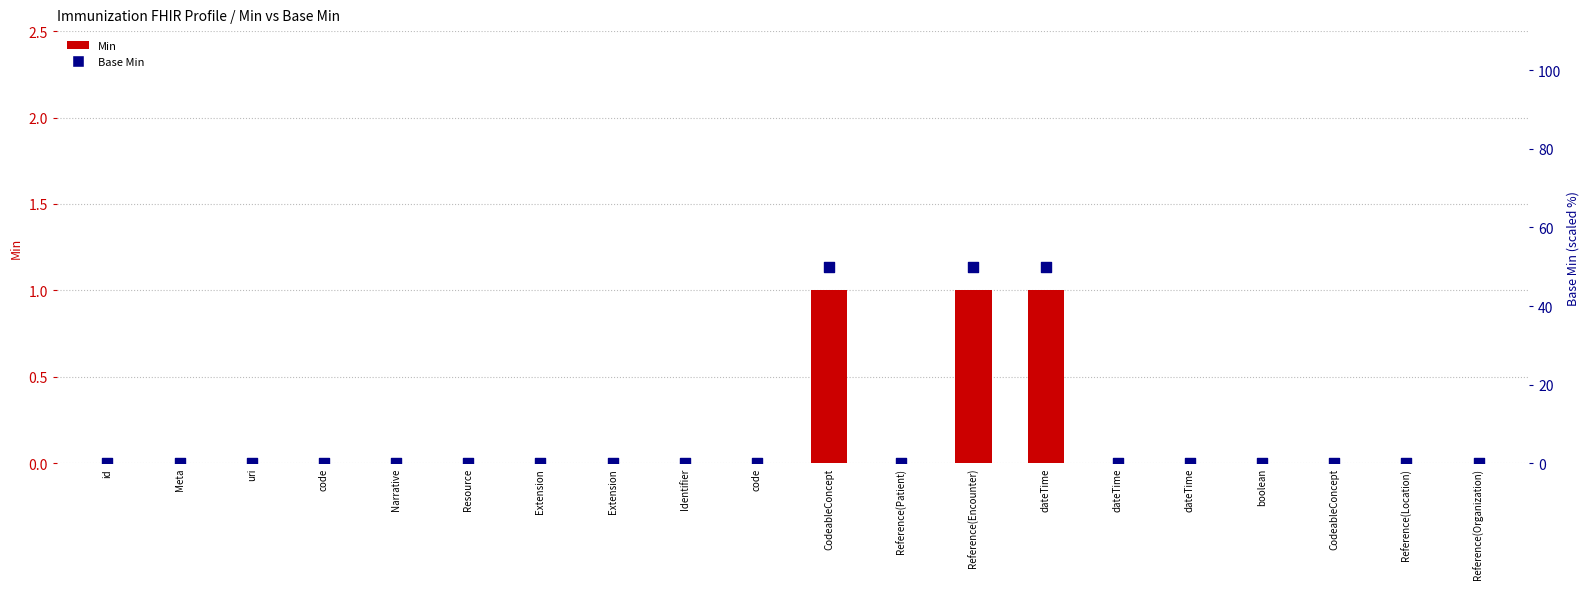

Which series reaches the minimum Y coordinate?

Min